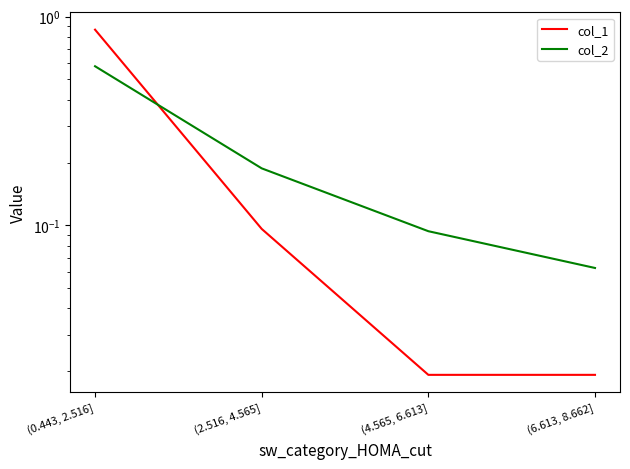

What is the difference between the maximum and minimum values in the col_1 series?

0.8